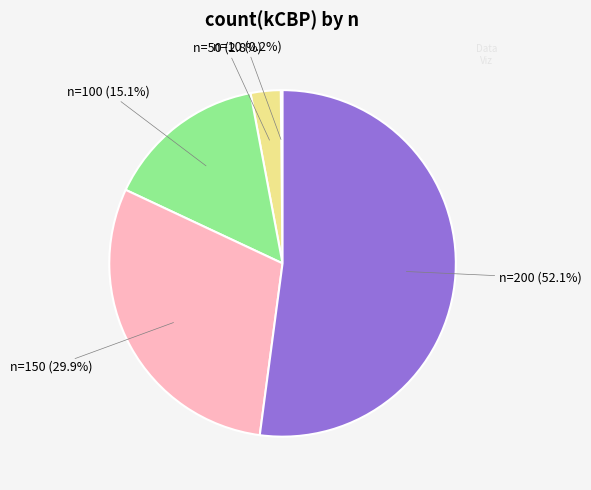

What is the largest slice in the pie chart?

n=200